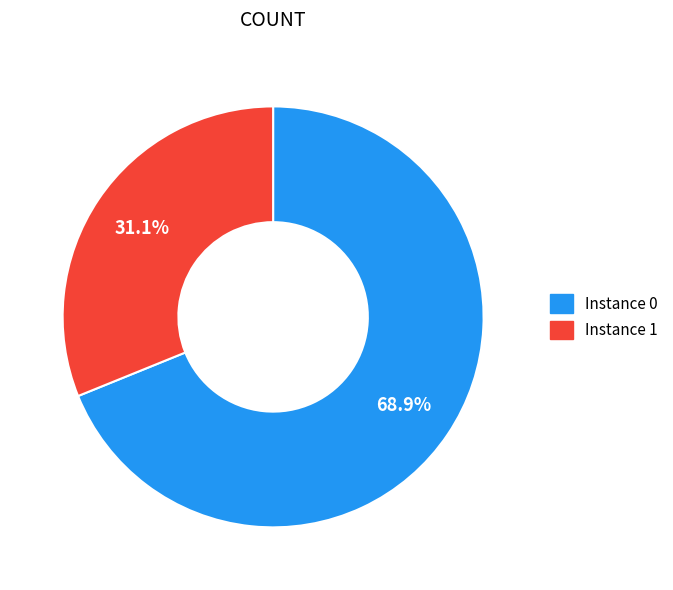

How many slices are in this pie chart?

2